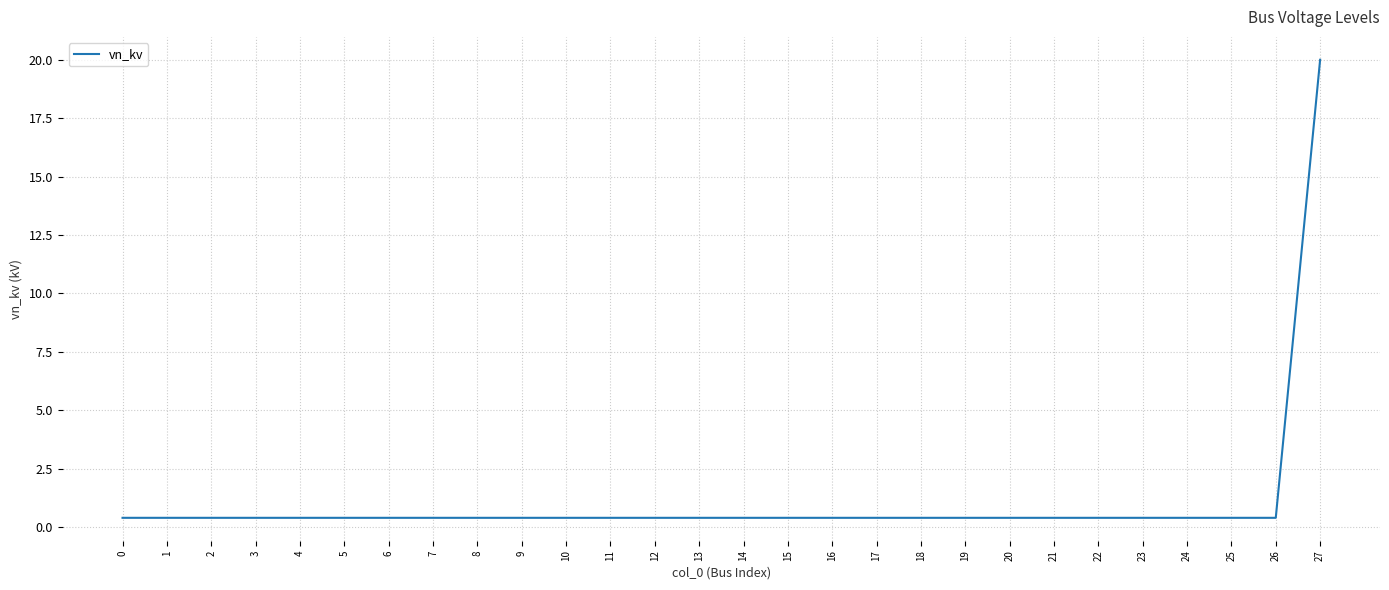

What is the greatest value displayed?

20.0